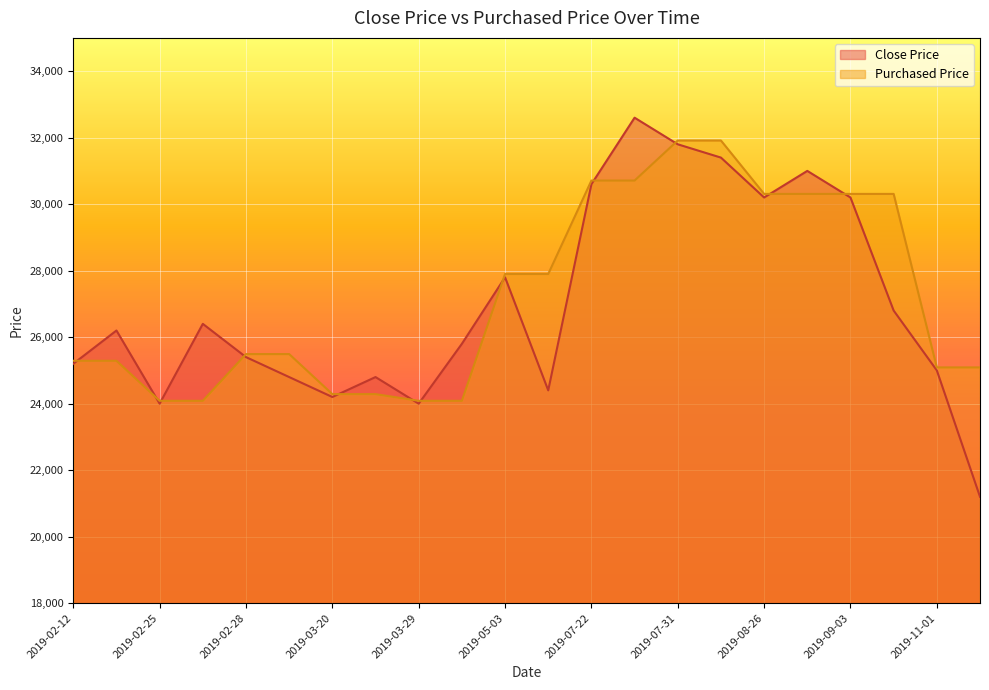

What are all the series names shown in the legend?

Close Price, Purchased Price